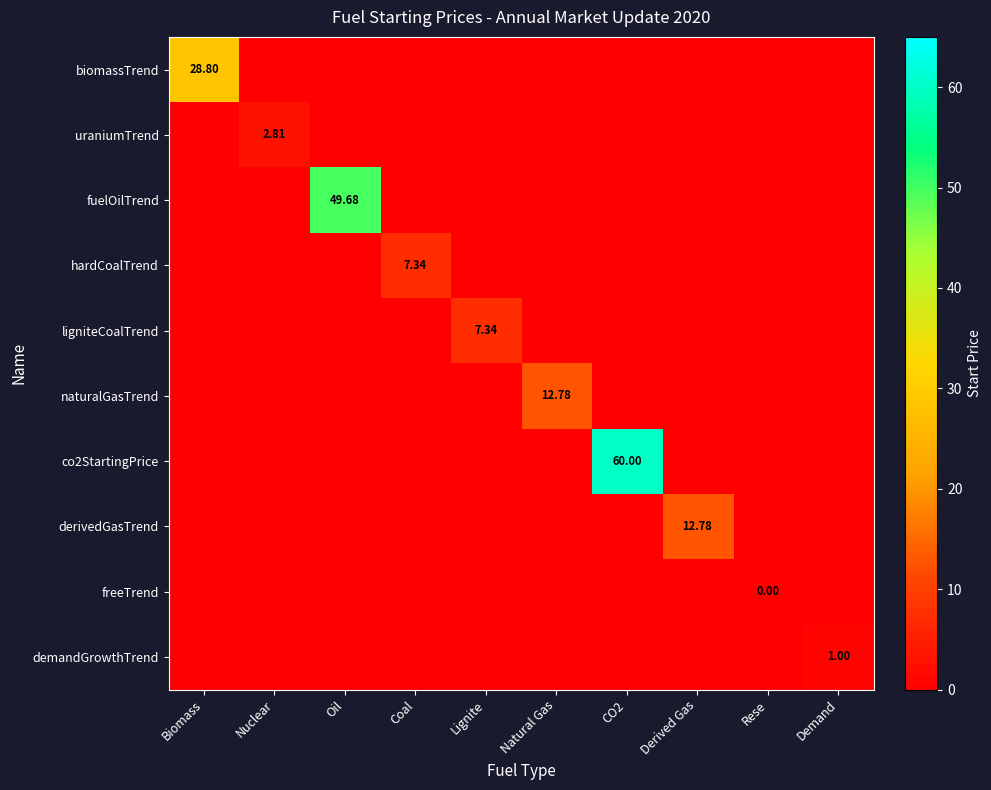

Is the value of derivedGasTrend at CO2 greater than the value of ligniteCoalTrend at Natural Gas?

No